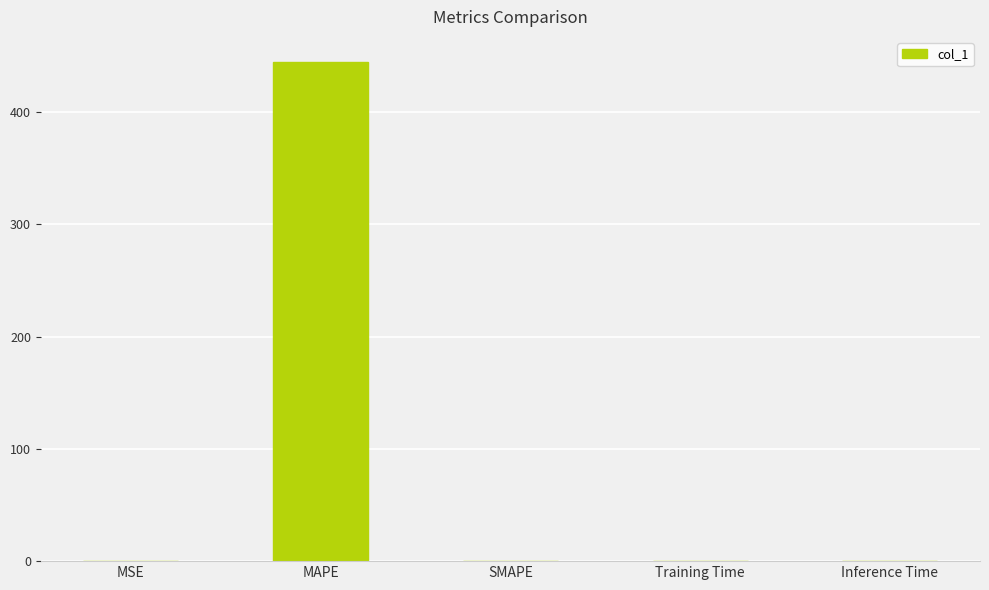

Read the value at MAPE.

444.9